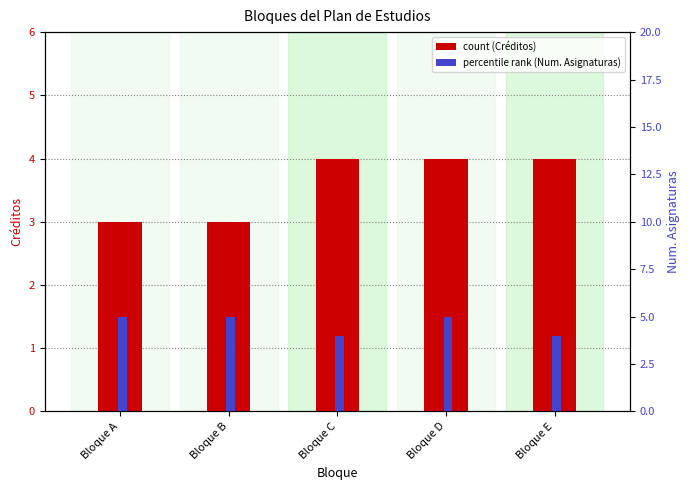

Which series has the largest total across all categories?

percentile rank (Num. Asignaturas)